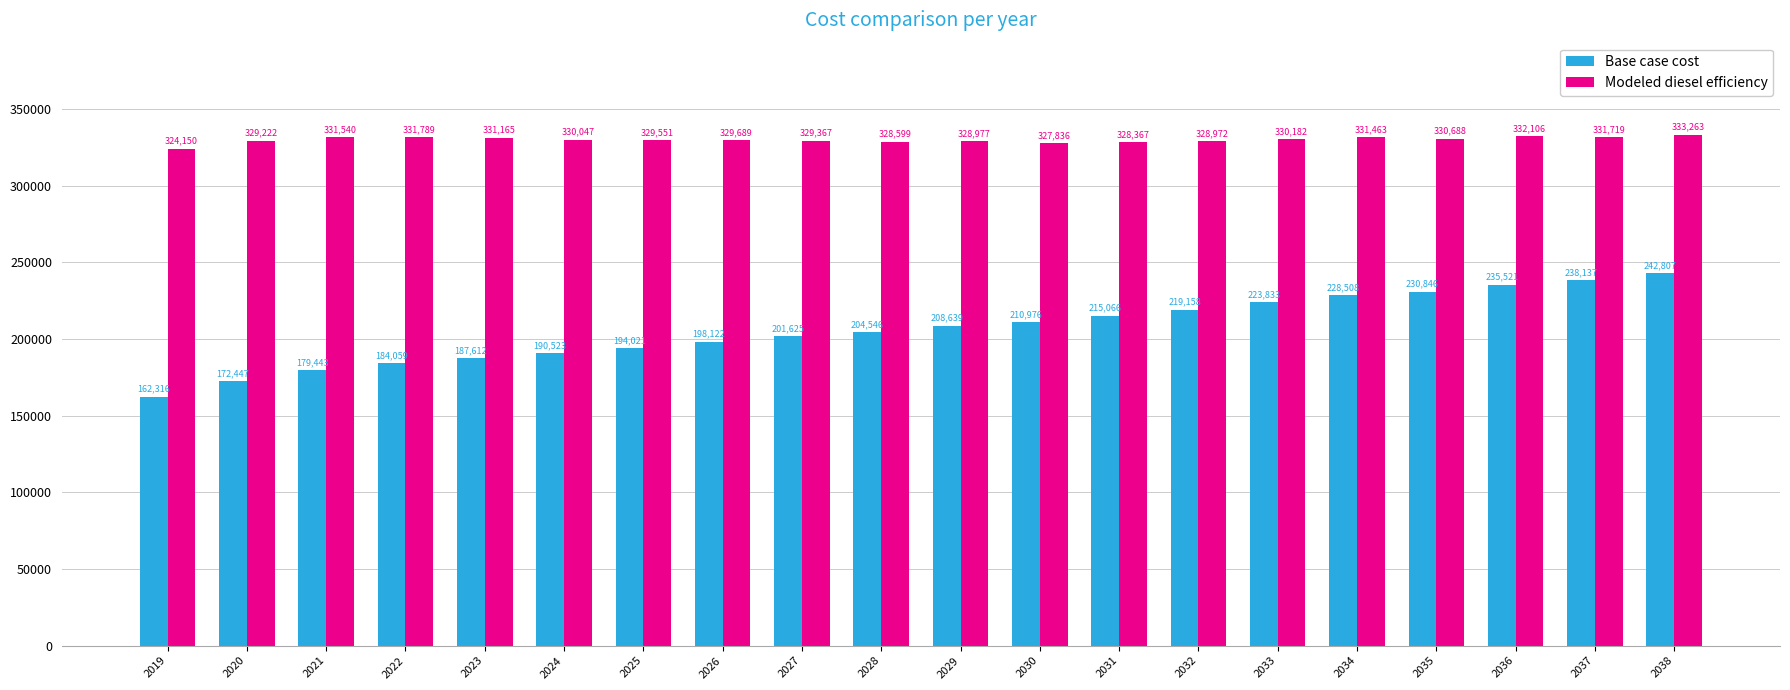

At 2029, list the series in order from largest to smallest.

Modeled diesel efficiency, Base case cost